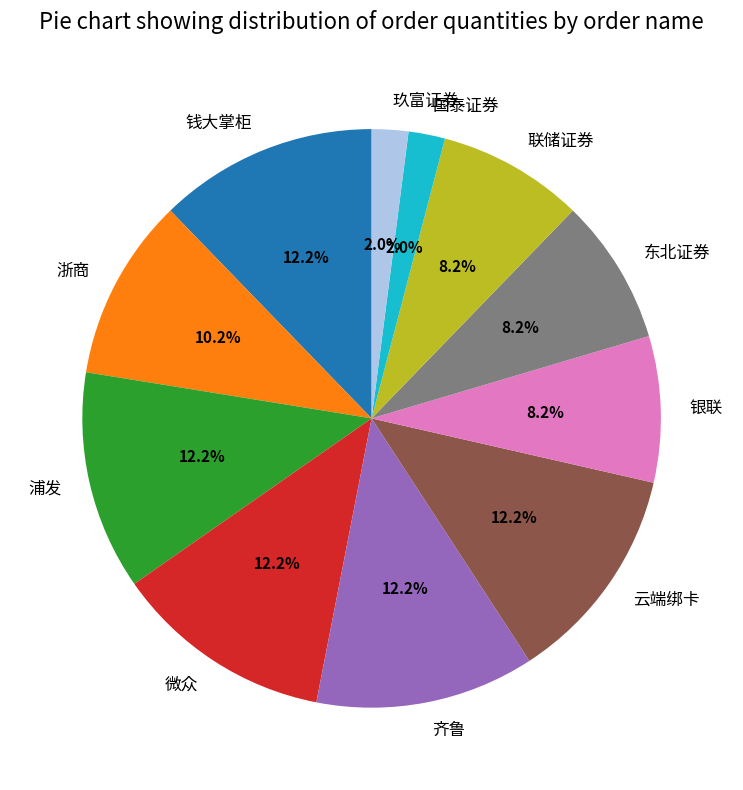

To the nearest percent, what portion does 微众 represent?

12%